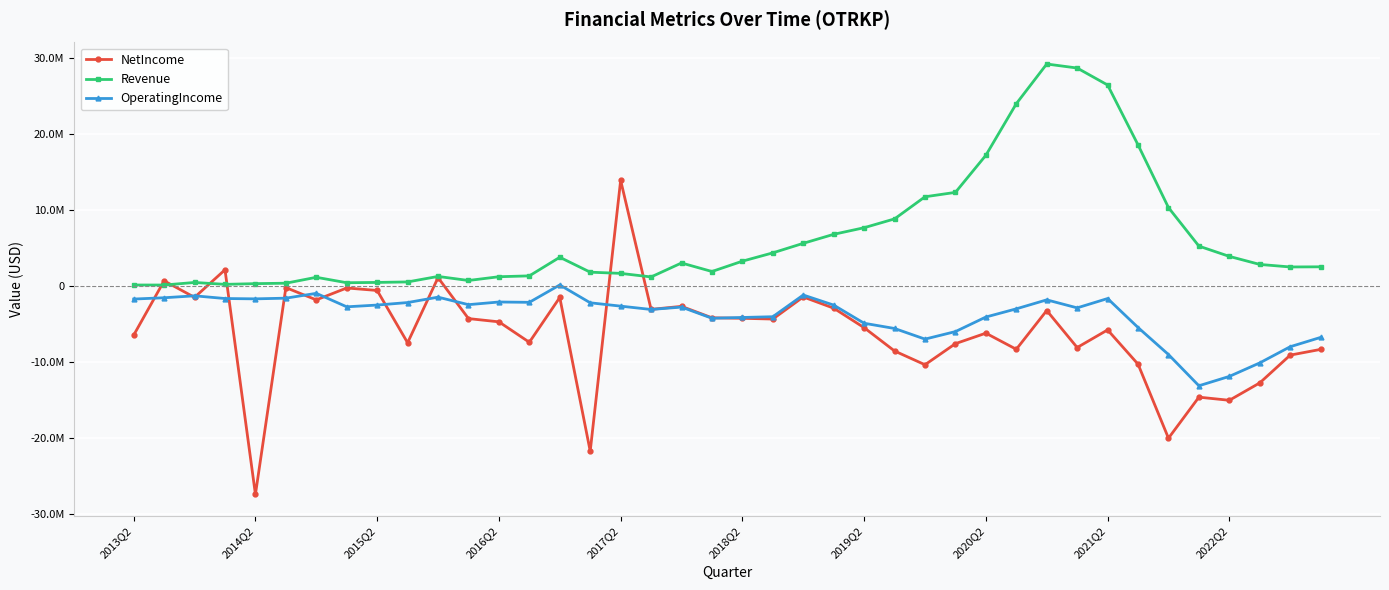

What are all the series names shown in the legend?

NetIncome, Revenue, OperatingIncome